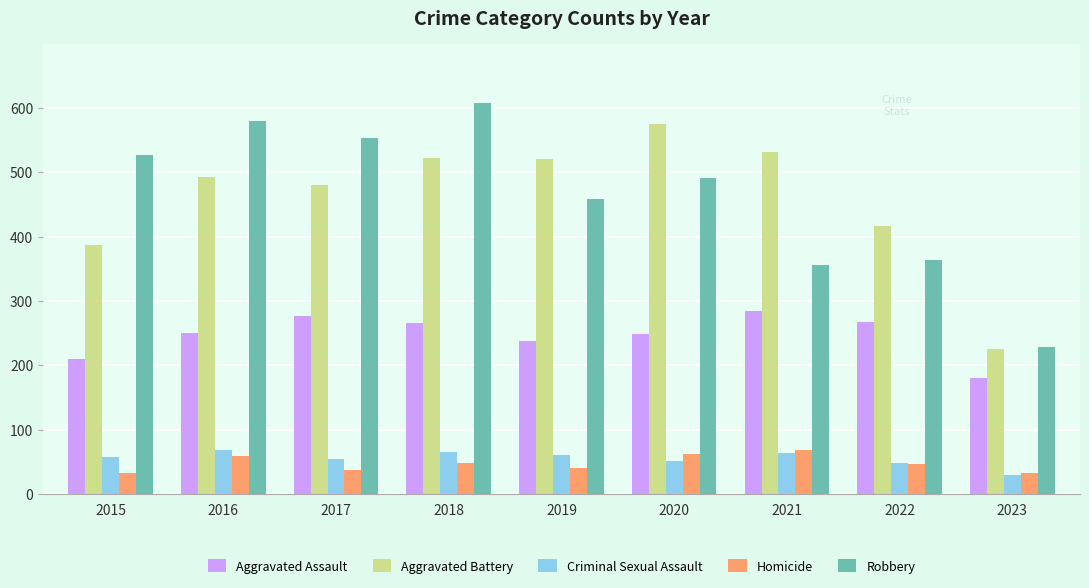

At which category is the sum across all series the highest?

2018